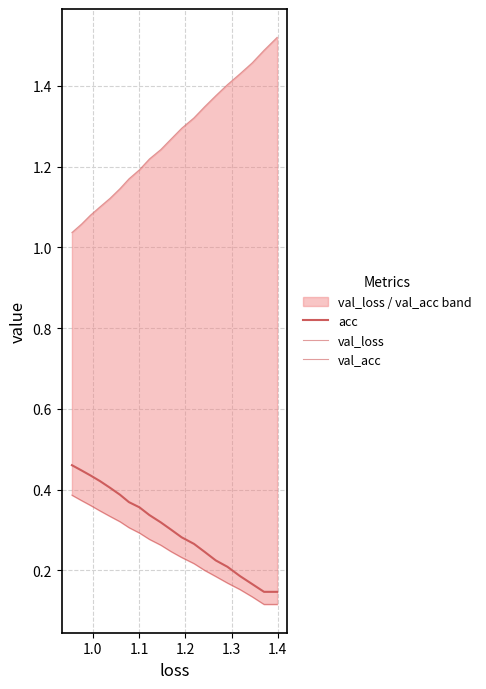

True or false: acc and val_loss cross at least once.

False